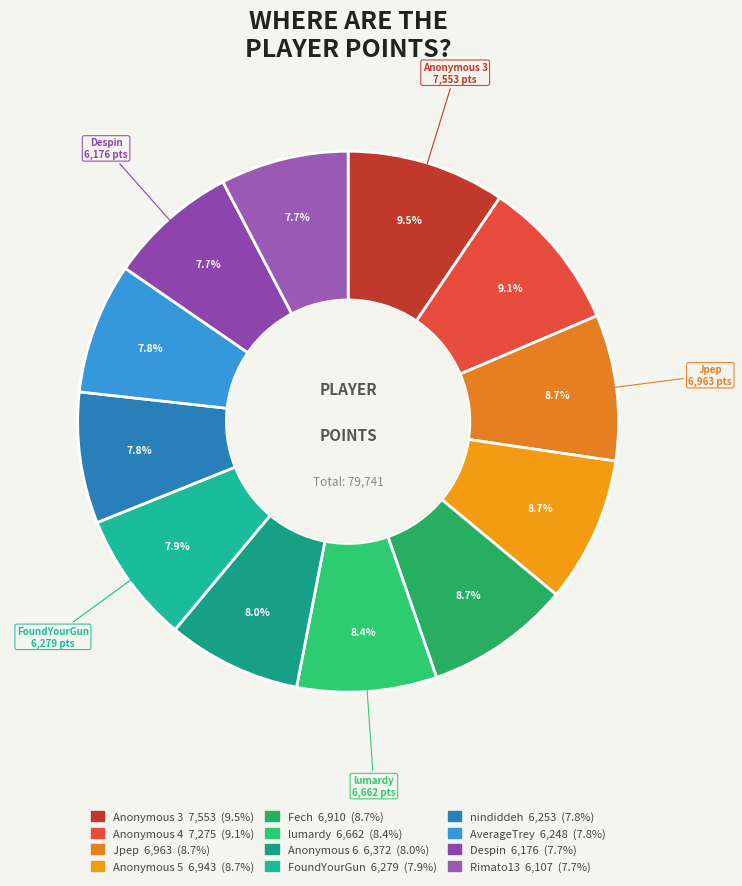

Is it true that Anonymous 3 is 16% of the pie?

False